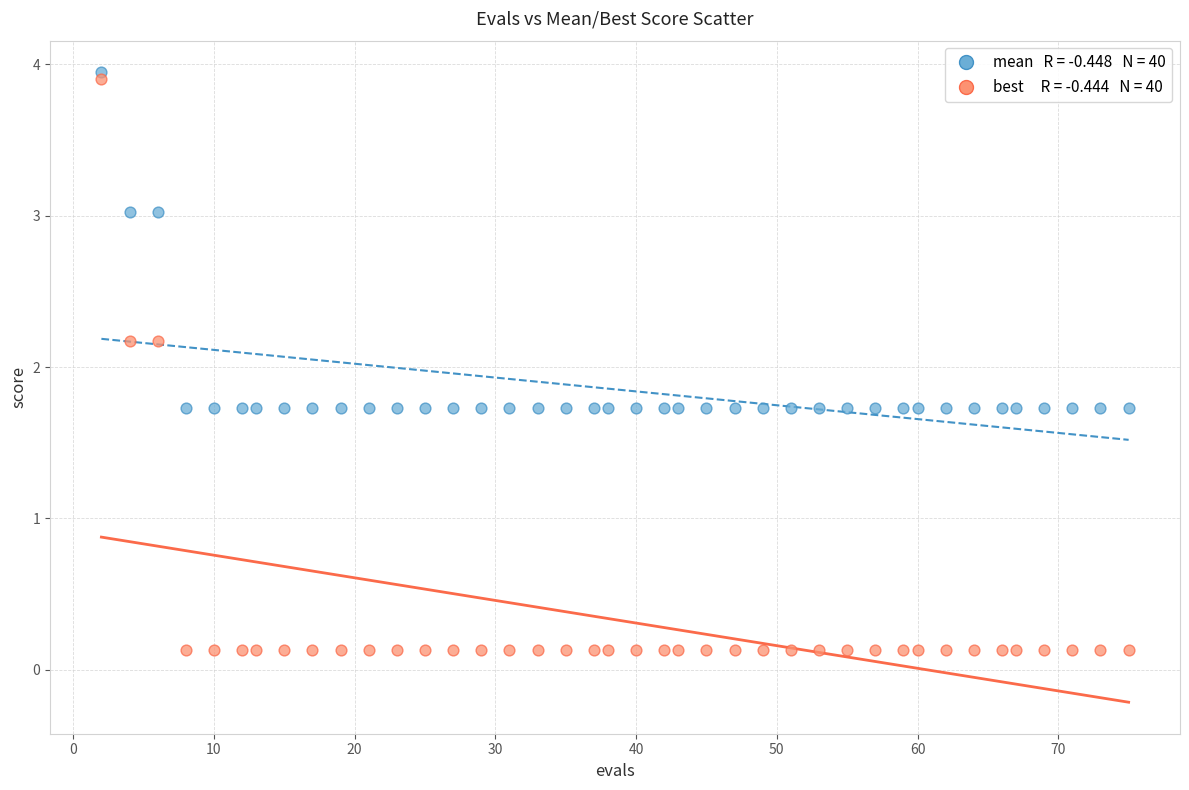

Across all data points, what is the range of Y values (max minus min)?

3.8